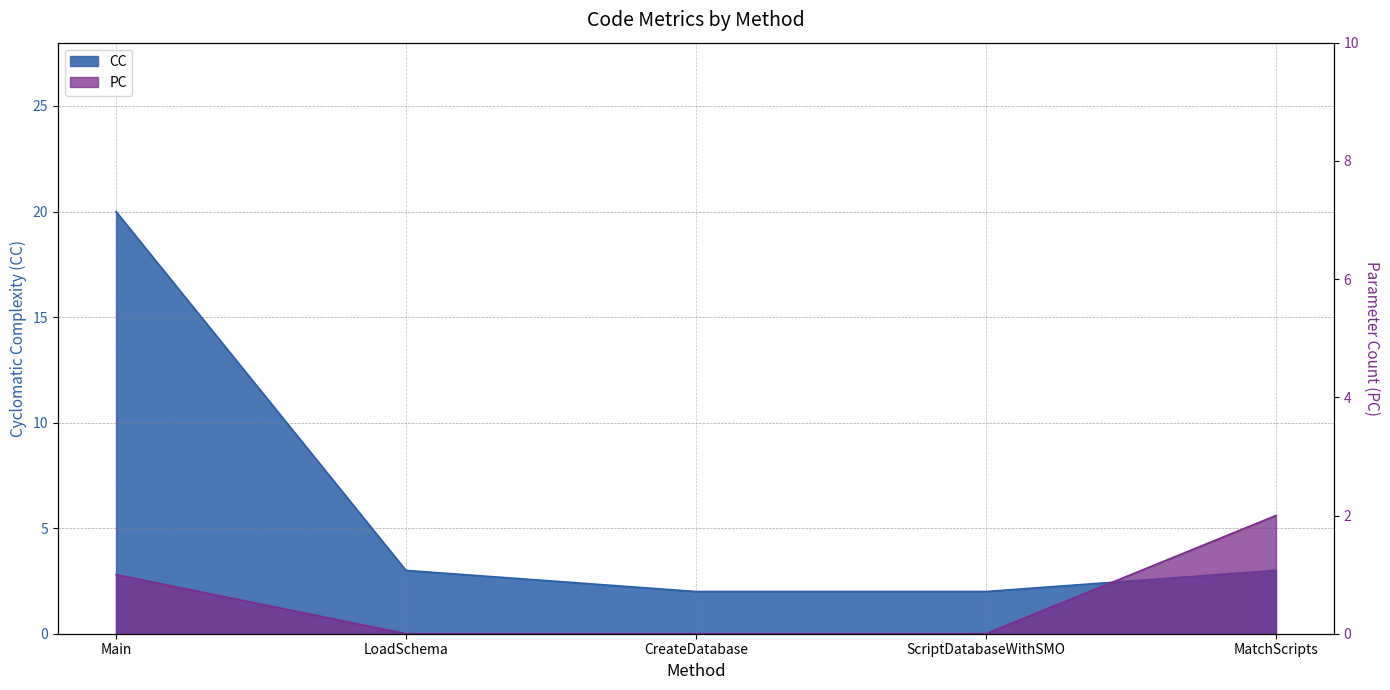

Is it true that CC equals 2 at CreateDatabase?

True